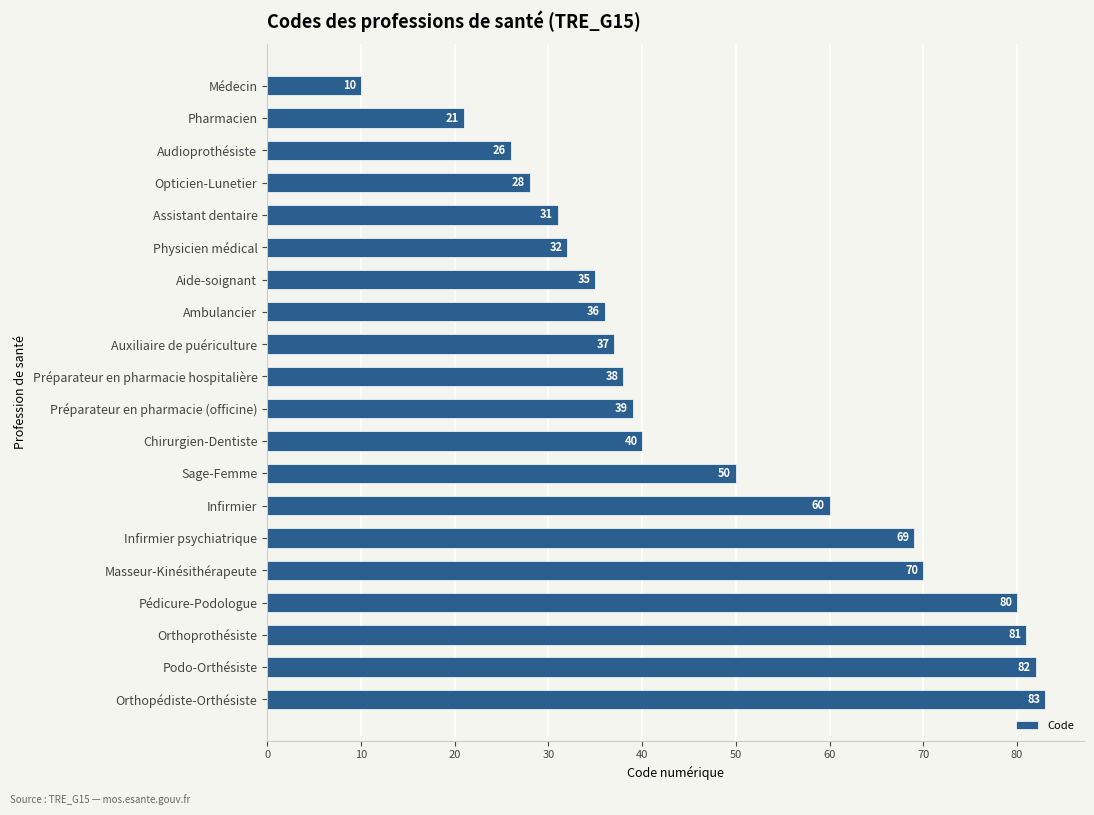

Are the bars grouped side by side (vs. stacked)?

No